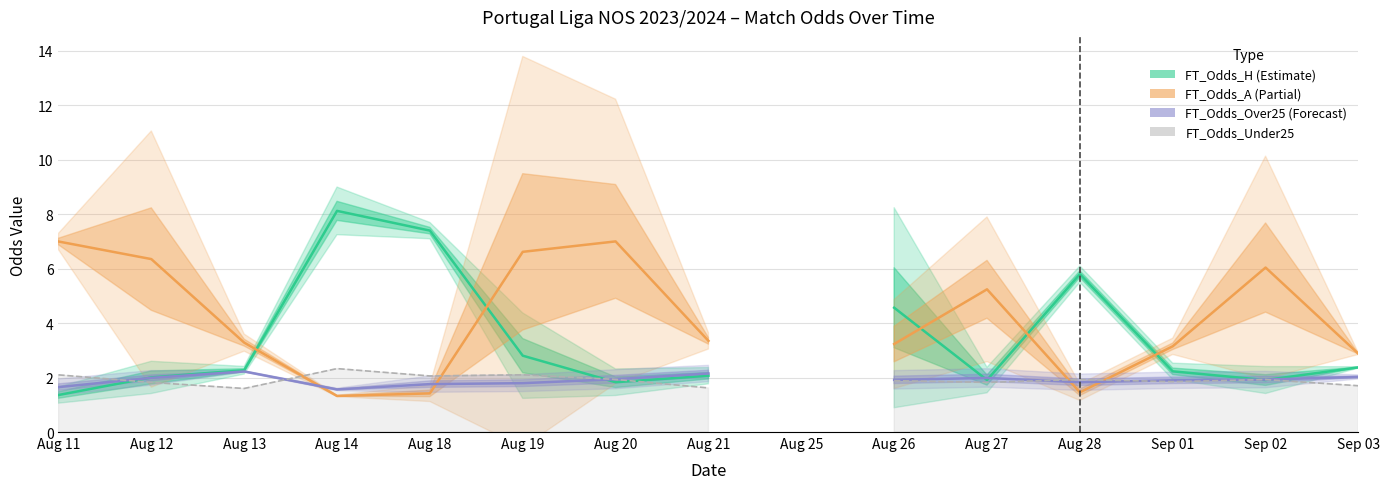

What is the label of the 15th point from the left?

Sep 03